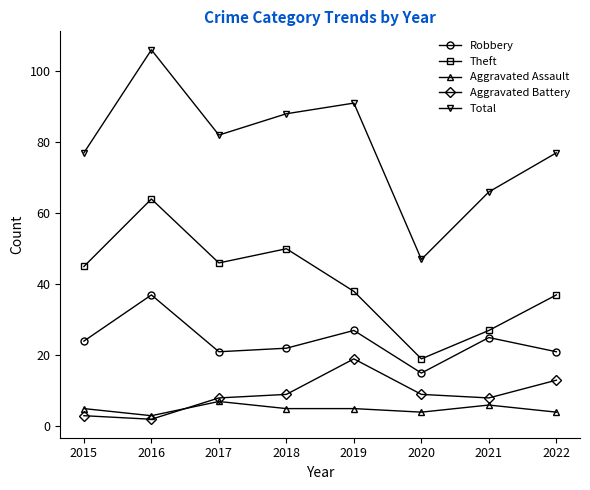

What is the value of the Aggravated Assault point at the 7th from the left?

6